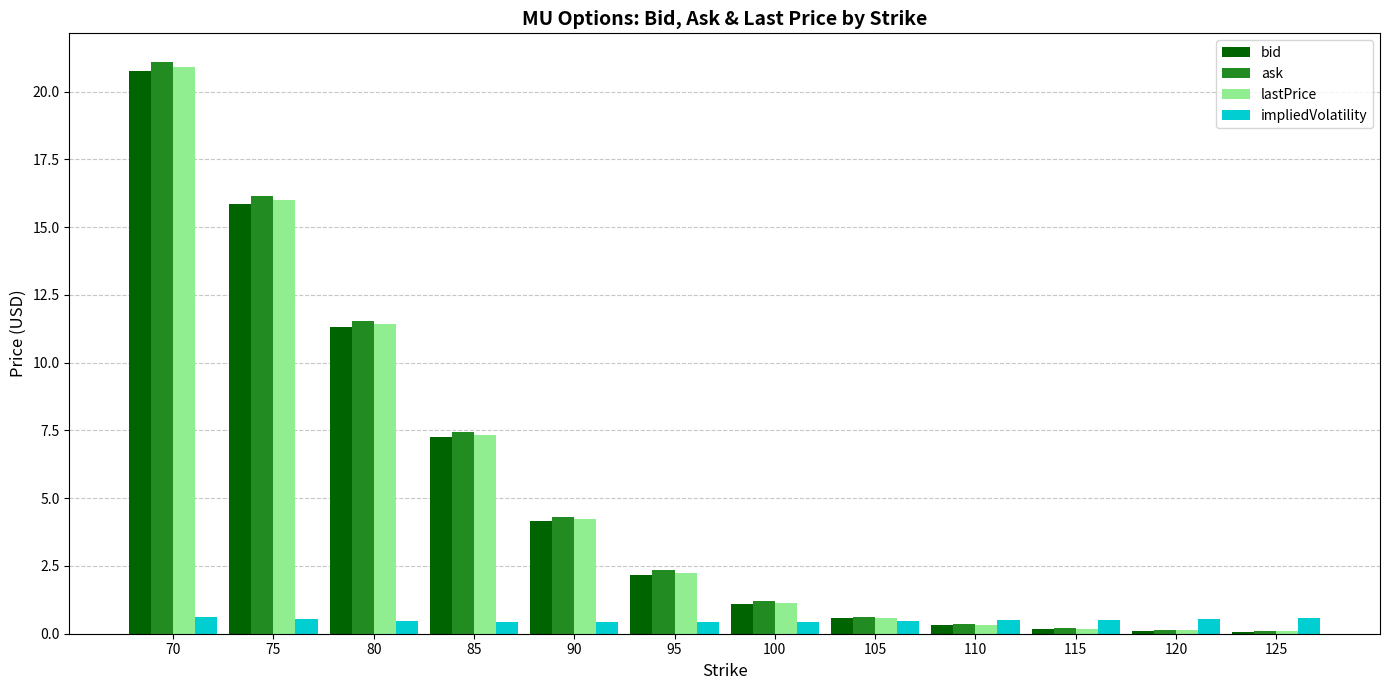

What is the average value of the impliedVolatility series?

0.5